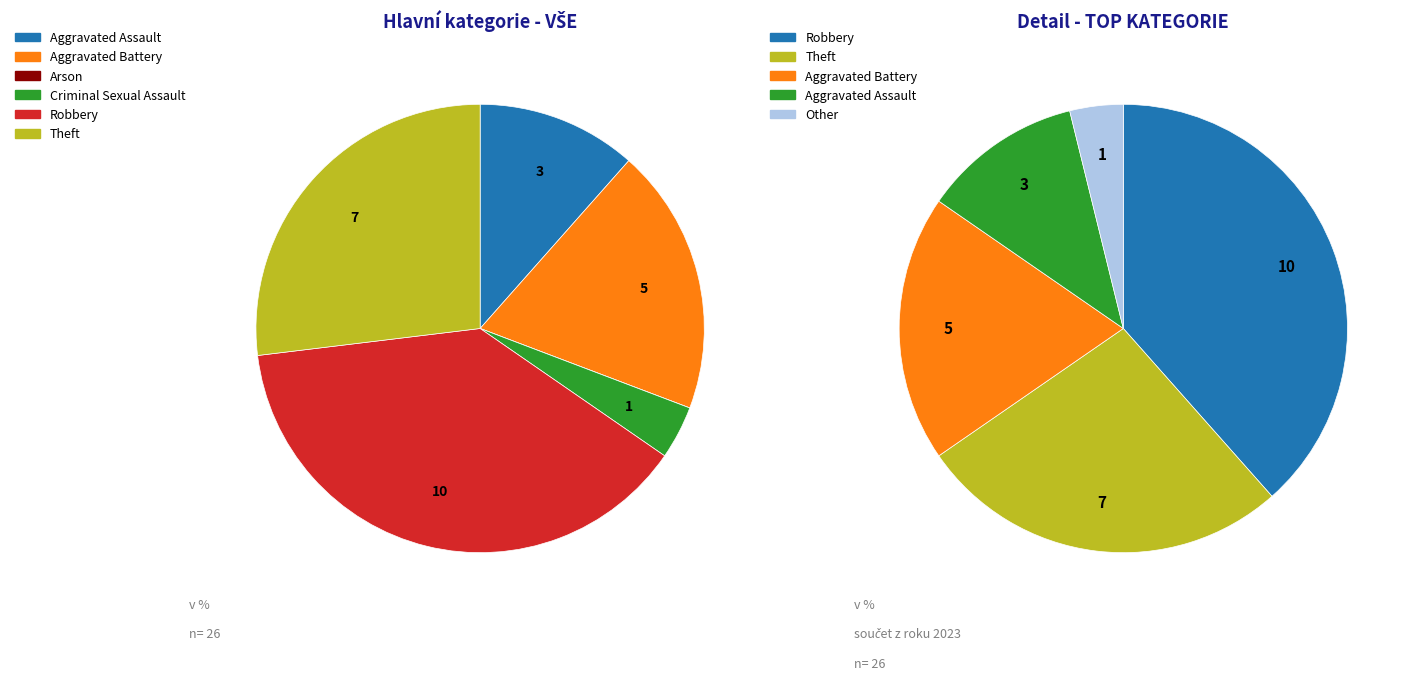

What is the change in value from Criminal Sexual Assault to Robbery?

+9